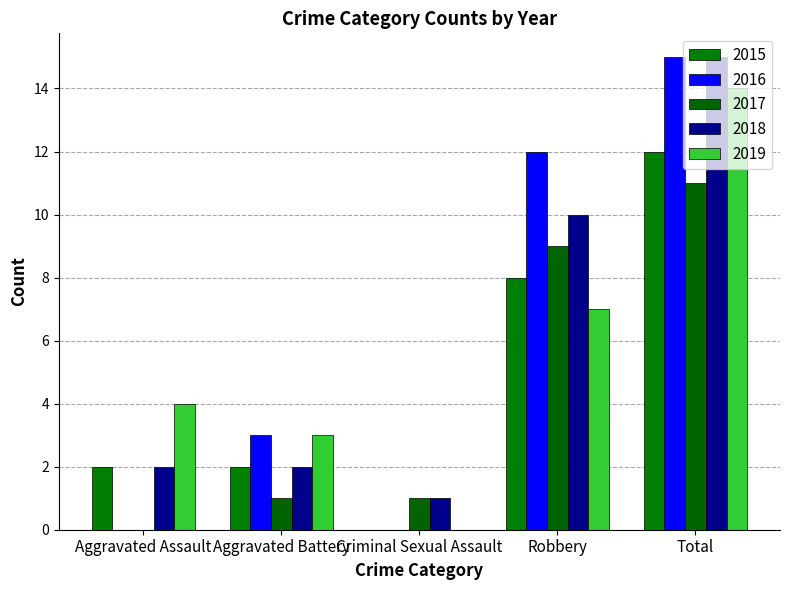

At how many categories does at least one series exceed 6?

2